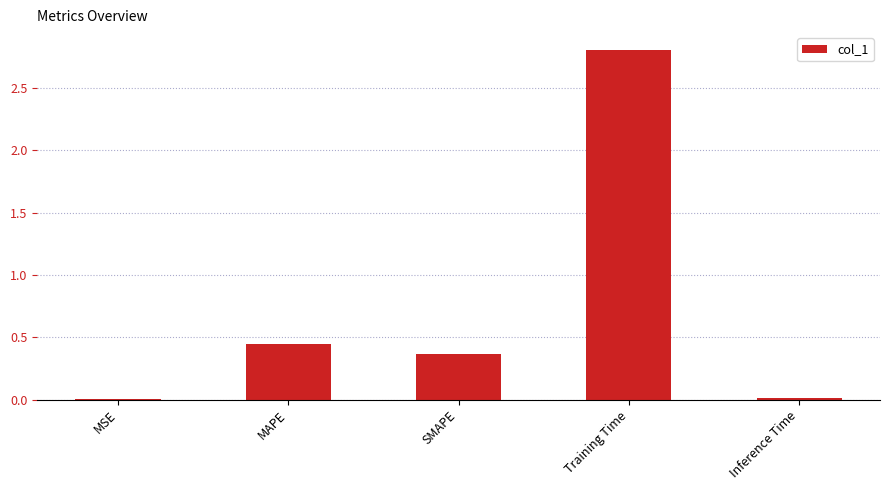

Which has a higher value, Training Time or MAPE?

Training Time